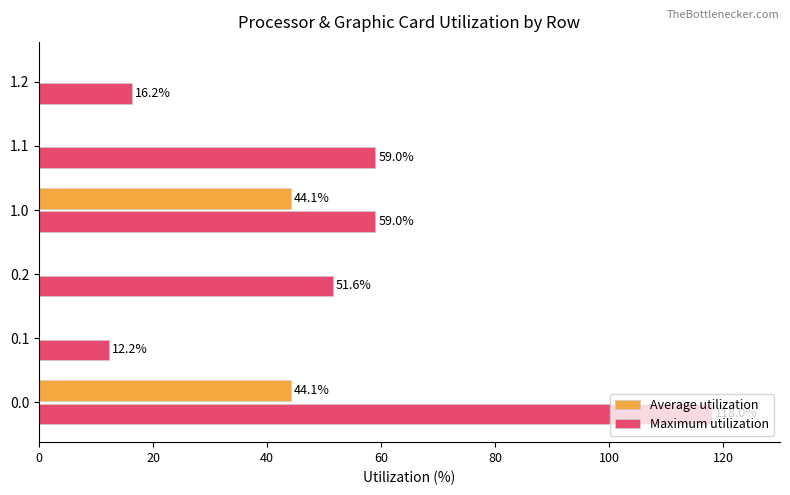

Which series has the largest total across all categories?

Maximum utilization